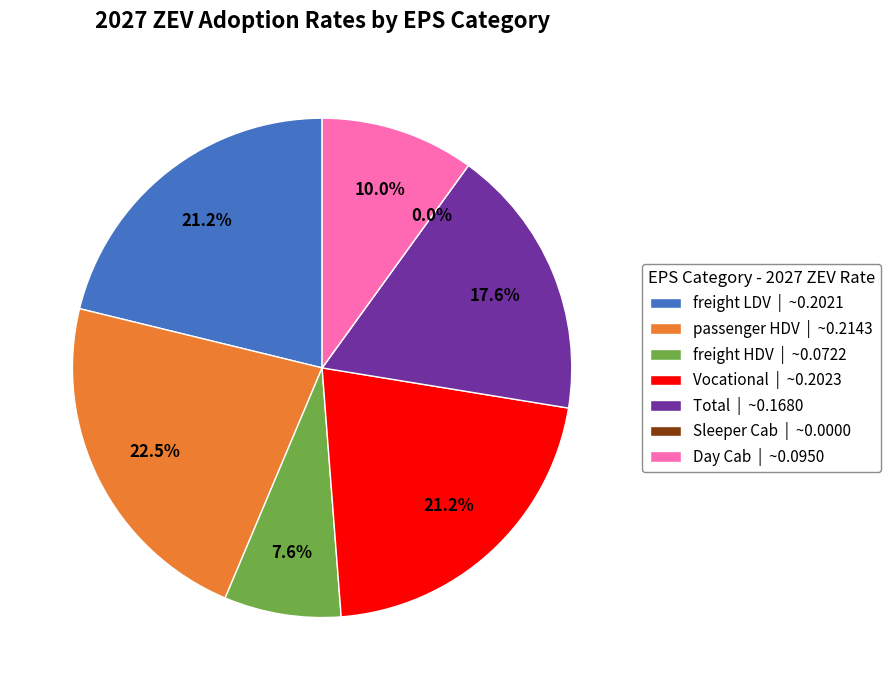

Rank the categories by value from highest to lowest.

passenger HDV, Vocational, freight LDV, Total, Day Cab, freight HDV, Sleeper Cab